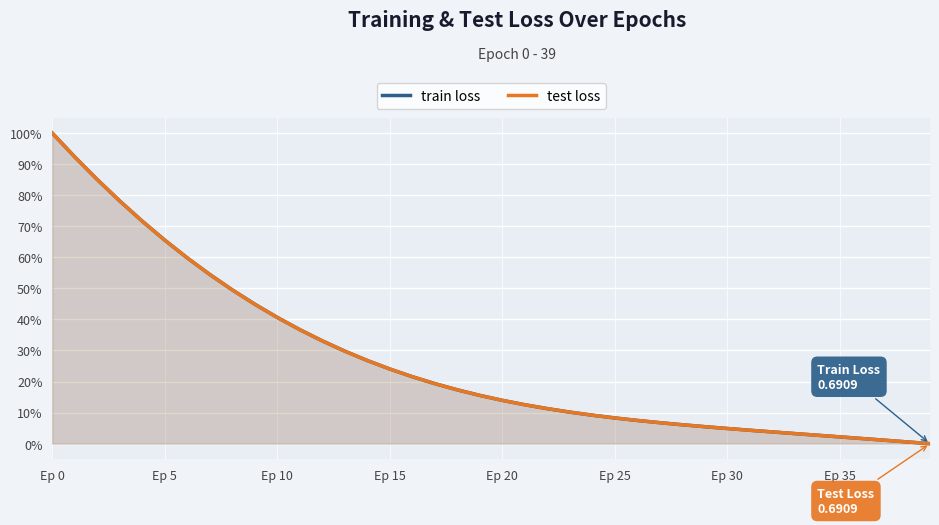

What is the label of the 30th point from the right?

Ep 10